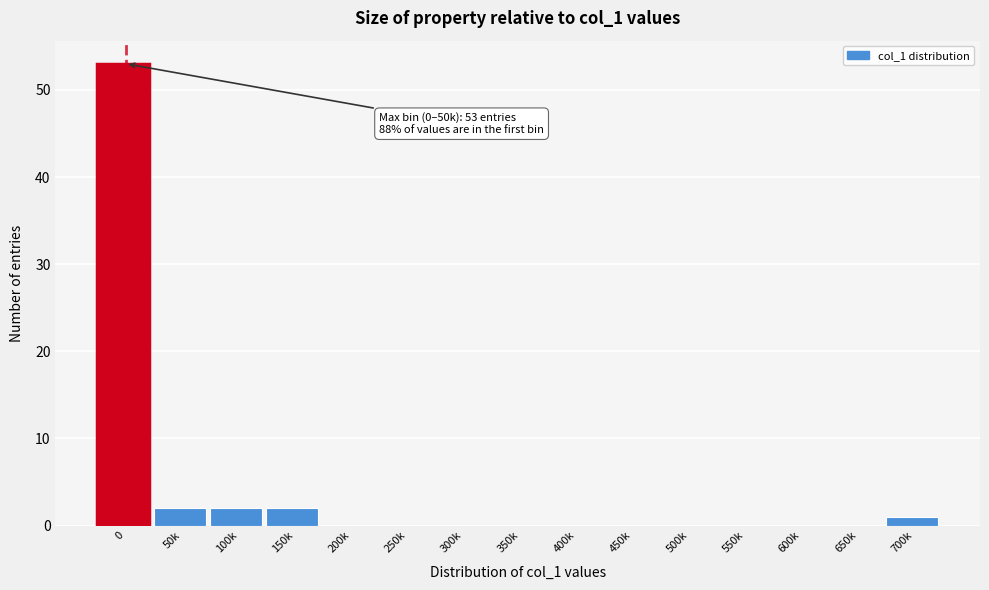

Reading left to right, extract all data points from this chart.

0=53	50k=2	100k=2	150k=2	200k=0	250k=0	300k=0	350k=0	400k=0	450k=0	500k=0	550k=0	600k=0	650k=0	700k=1